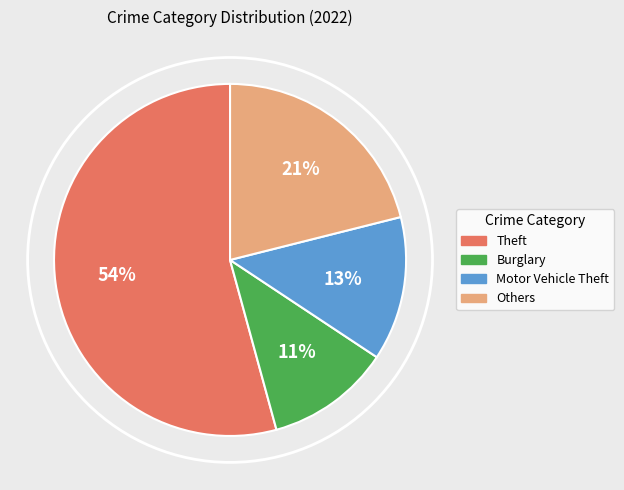

Approximately how many times larger is the value at Motor Vehicle Theft compared to Others?

0.6